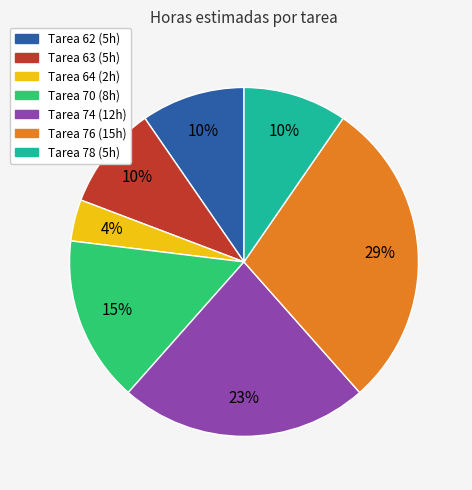

To the nearest percent, what is the difference between the largest and smallest slice percentages?

25%